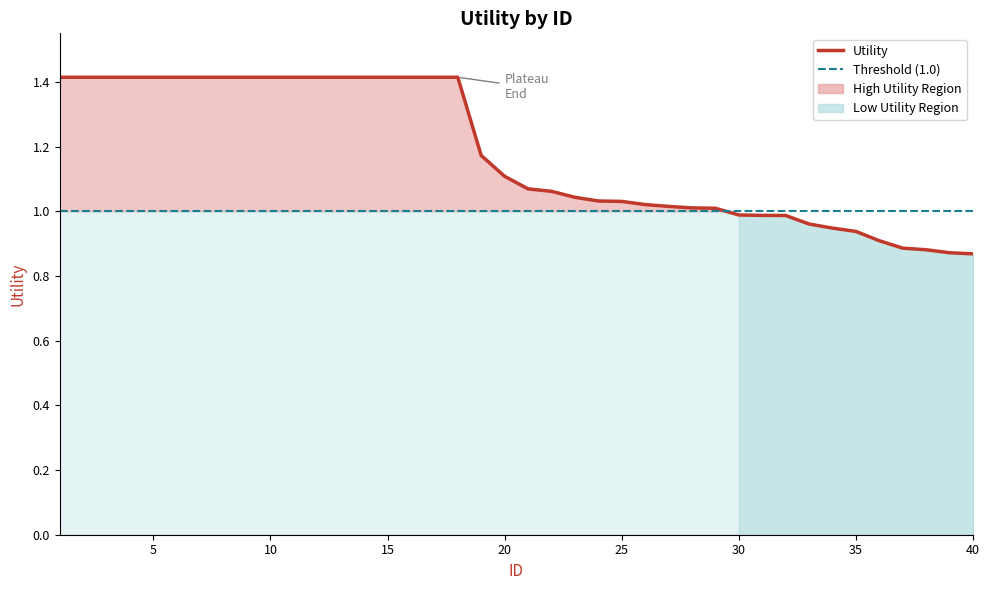

True or false: the data has more than 2 interior local peaks.

False